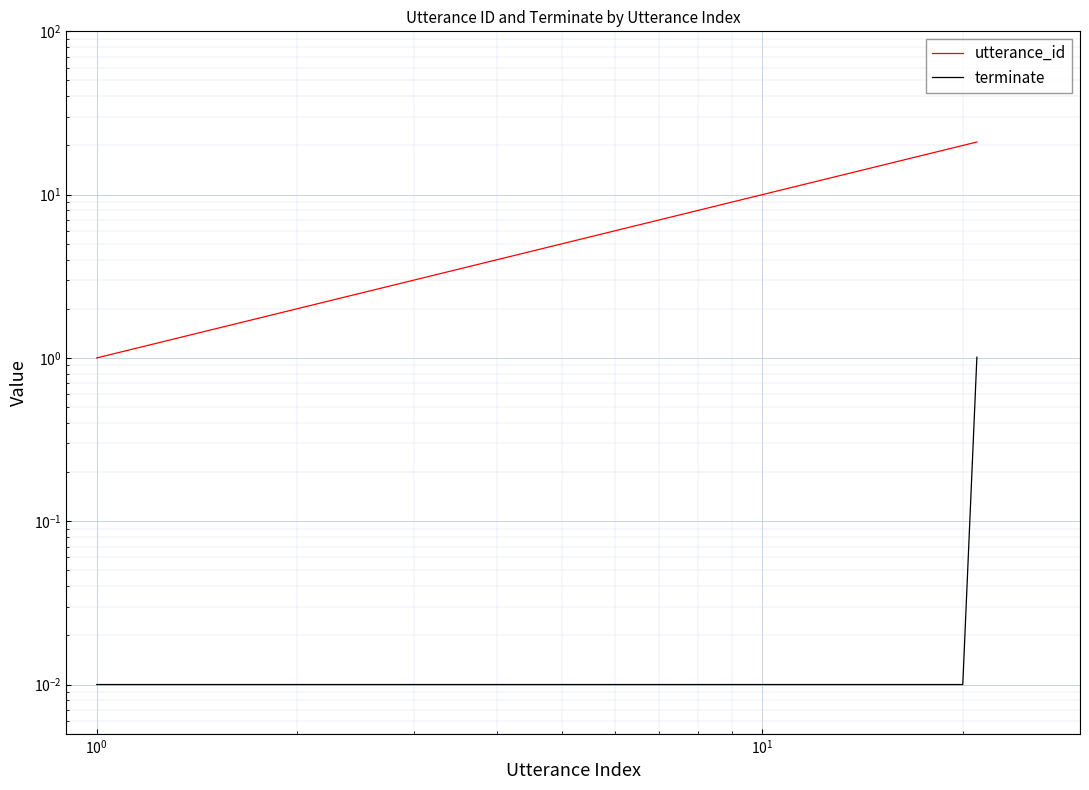

How many lines are shown in the chart?

2